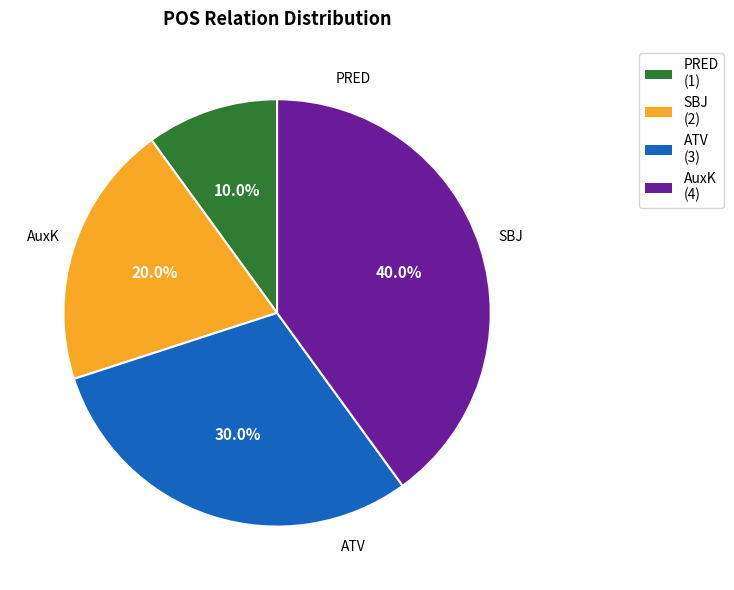

To the nearest percent, what is the average slice percentage?

25%